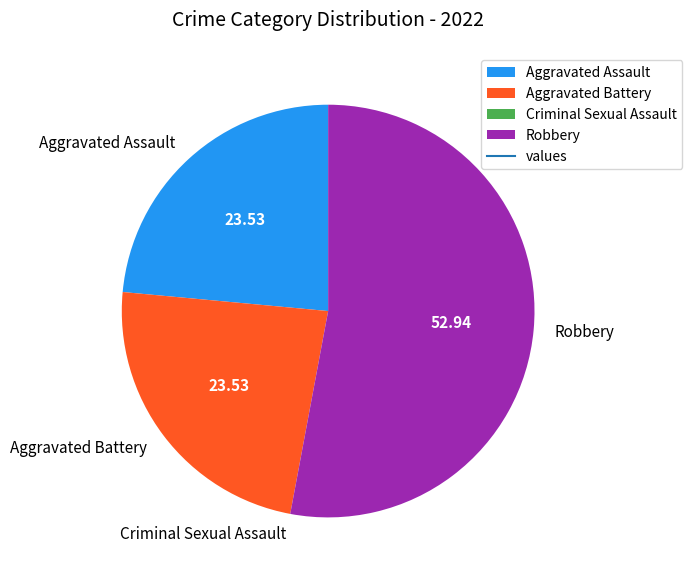

Which has a higher value, Robbery or Aggravated Assault?

Robbery